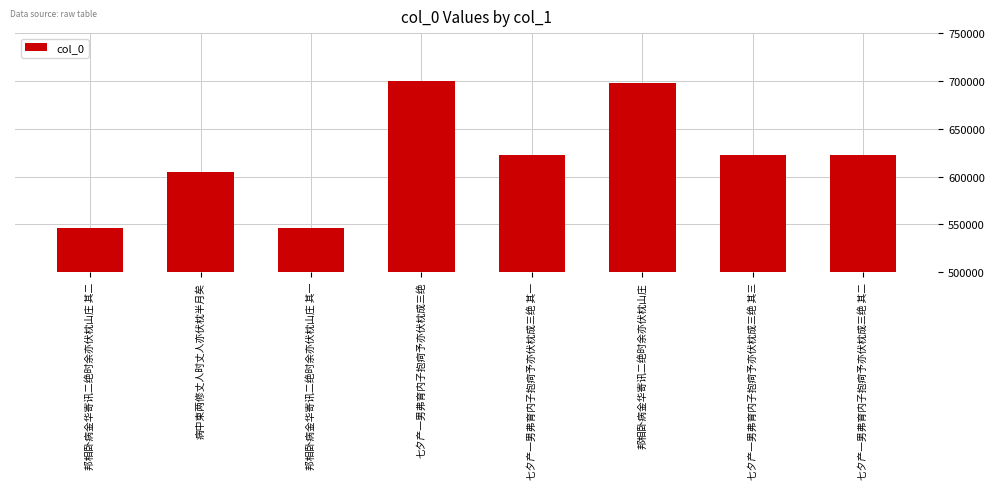

What is the label of the 2nd bar from the left?

病中柬两修丈人时丈人亦伏枕半月矣